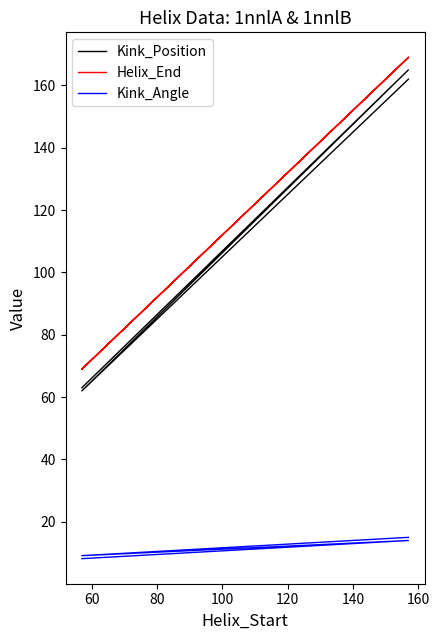

How many lines are shown in the chart?

3